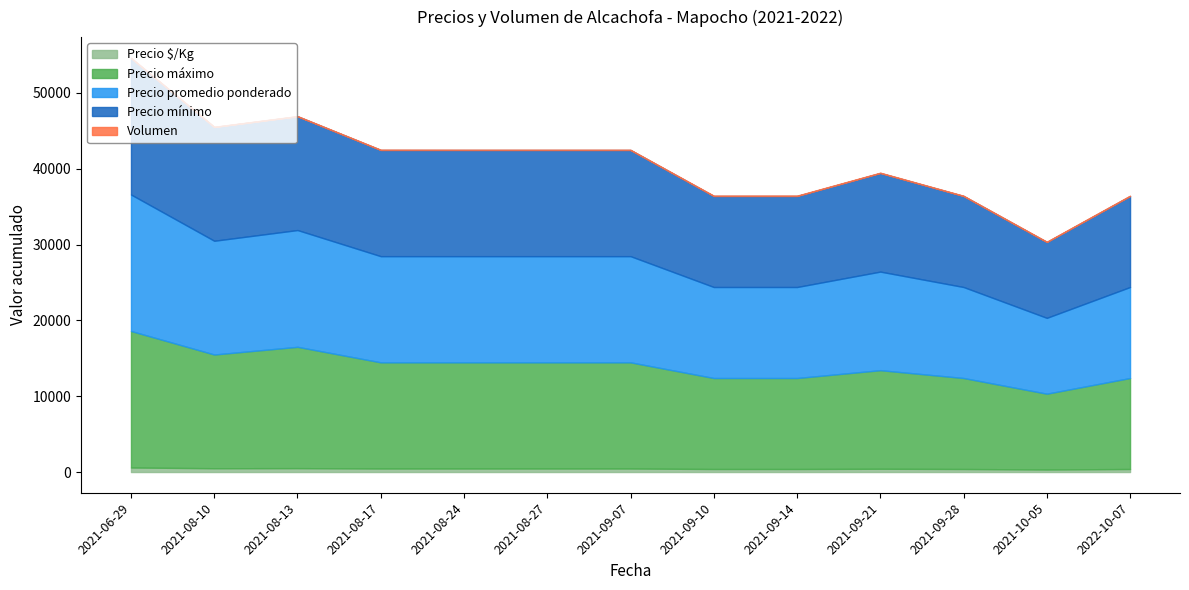

Where is Precio $/Kg nearest to the value 466?

2021-08-17